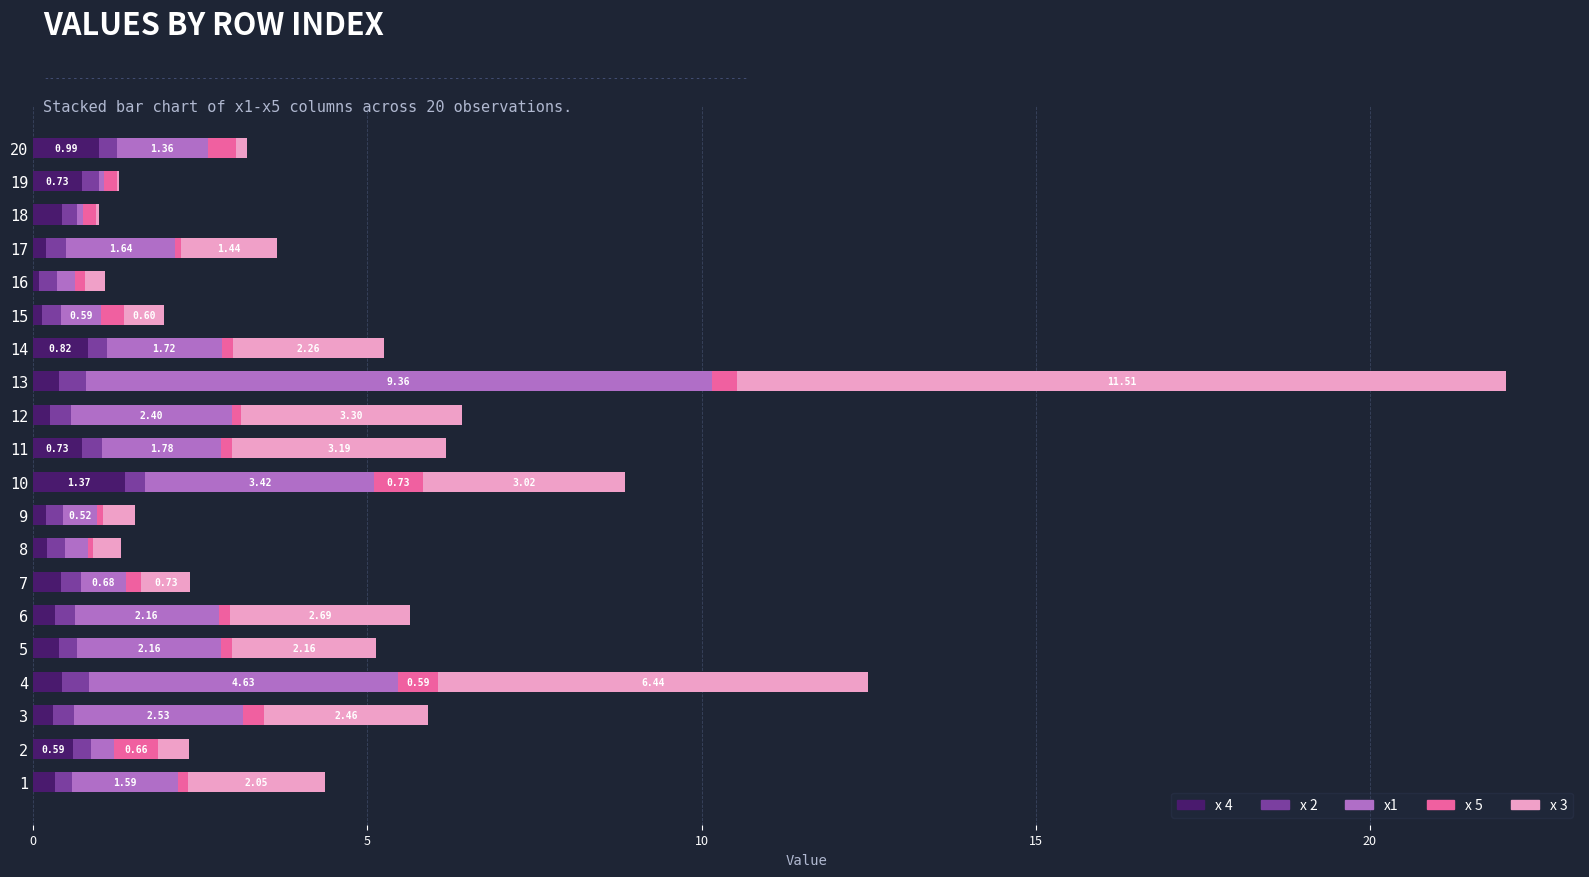

How many series are shown in this chart?

5